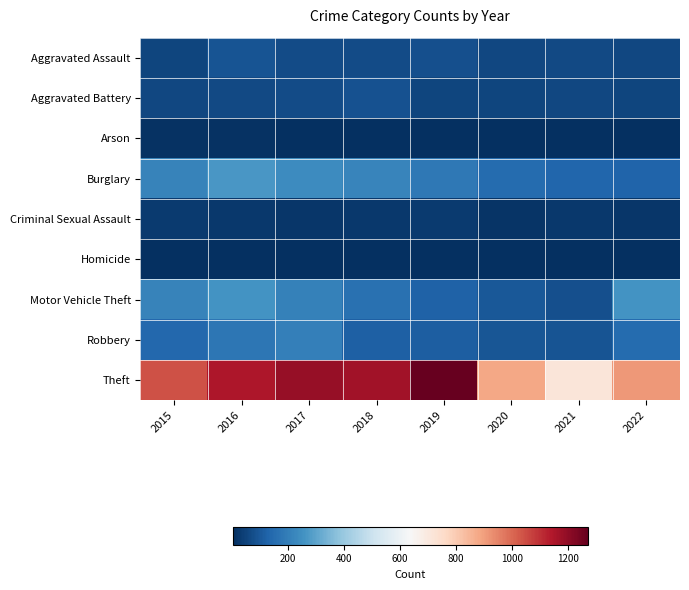

Reading right to left, extract all data points from this chart.

Aggravated Assault: 2022=61	2021=66	2020=62	2019=80	2018=72	2017=72	2016=88	2015=56
Aggravated Battery: 2022=56	2021=60	2020=57	2019=53	2018=86	2017=71	2016=66	2015=60
Arson: 2022=3	2021=6	2020=7	2019=5	2018=7	2017=7	2016=12	2015=10
Burglary: 2022=129	2021=133	2020=148	2019=182	2018=218	2017=237	2016=266	2015=216
Criminal Sexual Assault: 2022=22	2021=25	2020=15	2019=31	2018=24	2017=22	2016=25	2015=29
Homicide: 2022=7	2021=6	2020=5	2019=4	2018=4	2017=4	2016=4	2015=5
Motor Vehicle Theft: 2022=260	2021=82	2020=99	2019=123	2018=163	2017=208	2016=259	2015=212
Robbery: 2022=151	2021=88	2020=97	2019=116	2018=121	2017=202	2016=178	2015=139
Theft: 2022=913	2021=716	2020=884	2019=1272	2018=1170	2017=1188	2016=1151	2015=1041